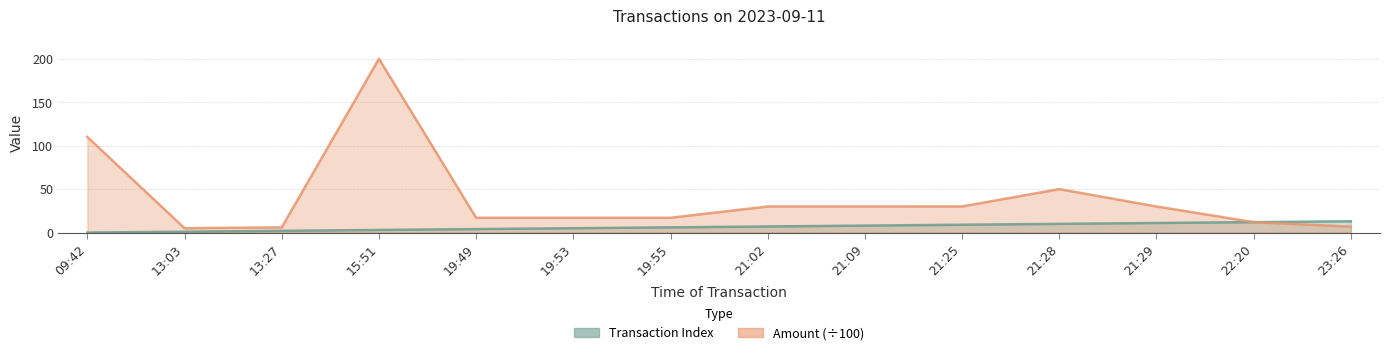

List the series in order of their peak value, highest first.

Amount (scaled), Transaction Index